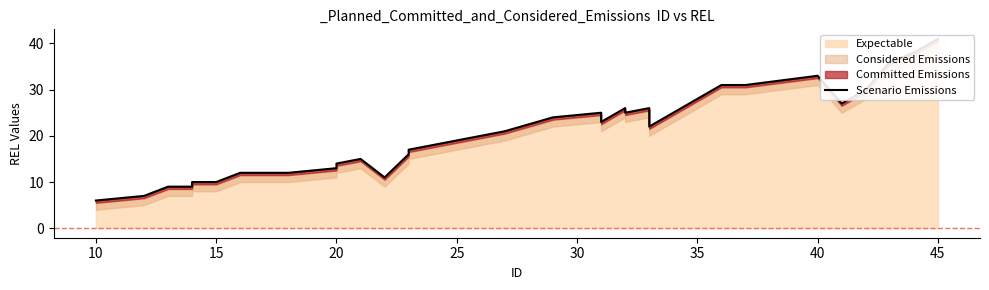

How many lines are shown in the chart?

1